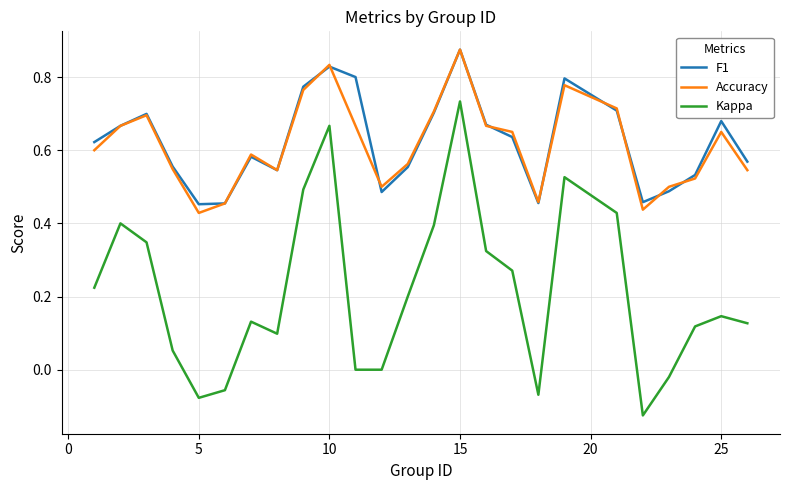

Which series has the largest range (max minus min)?

Kappa